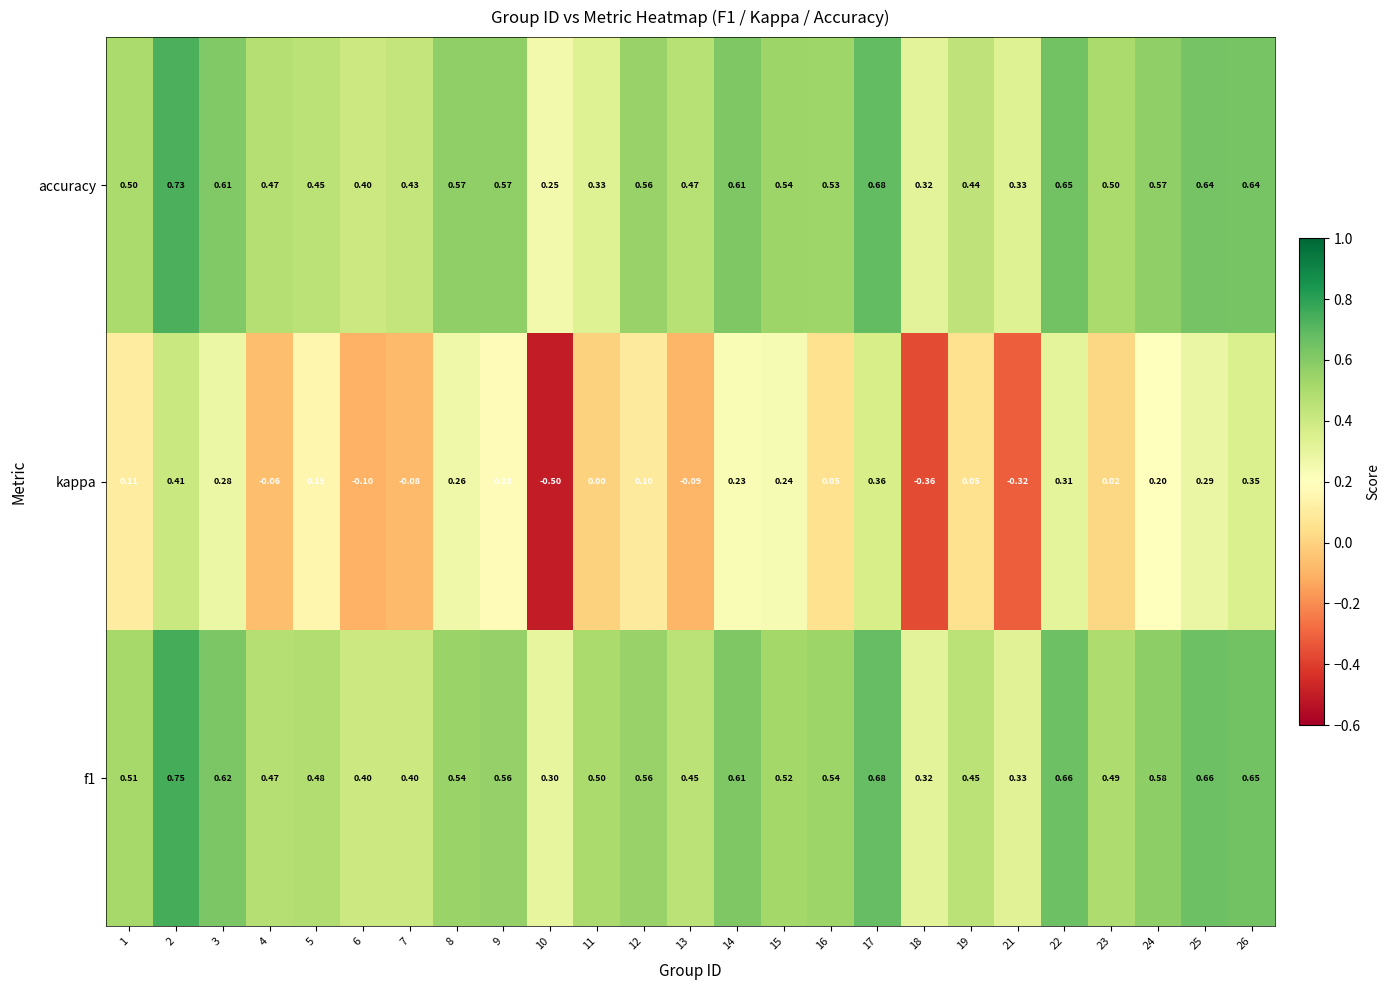

Which series has the largest range (max minus min)?

kappa